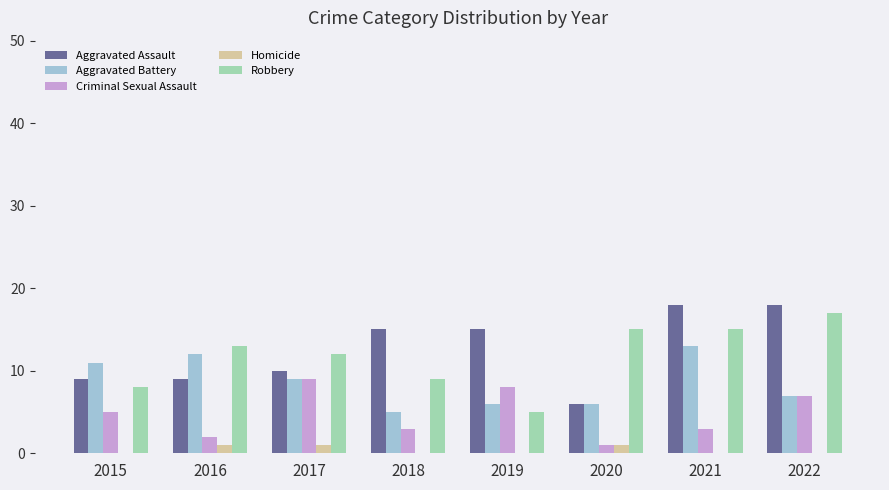

At which label is Criminal Sexual Assault closest to 5?

2015